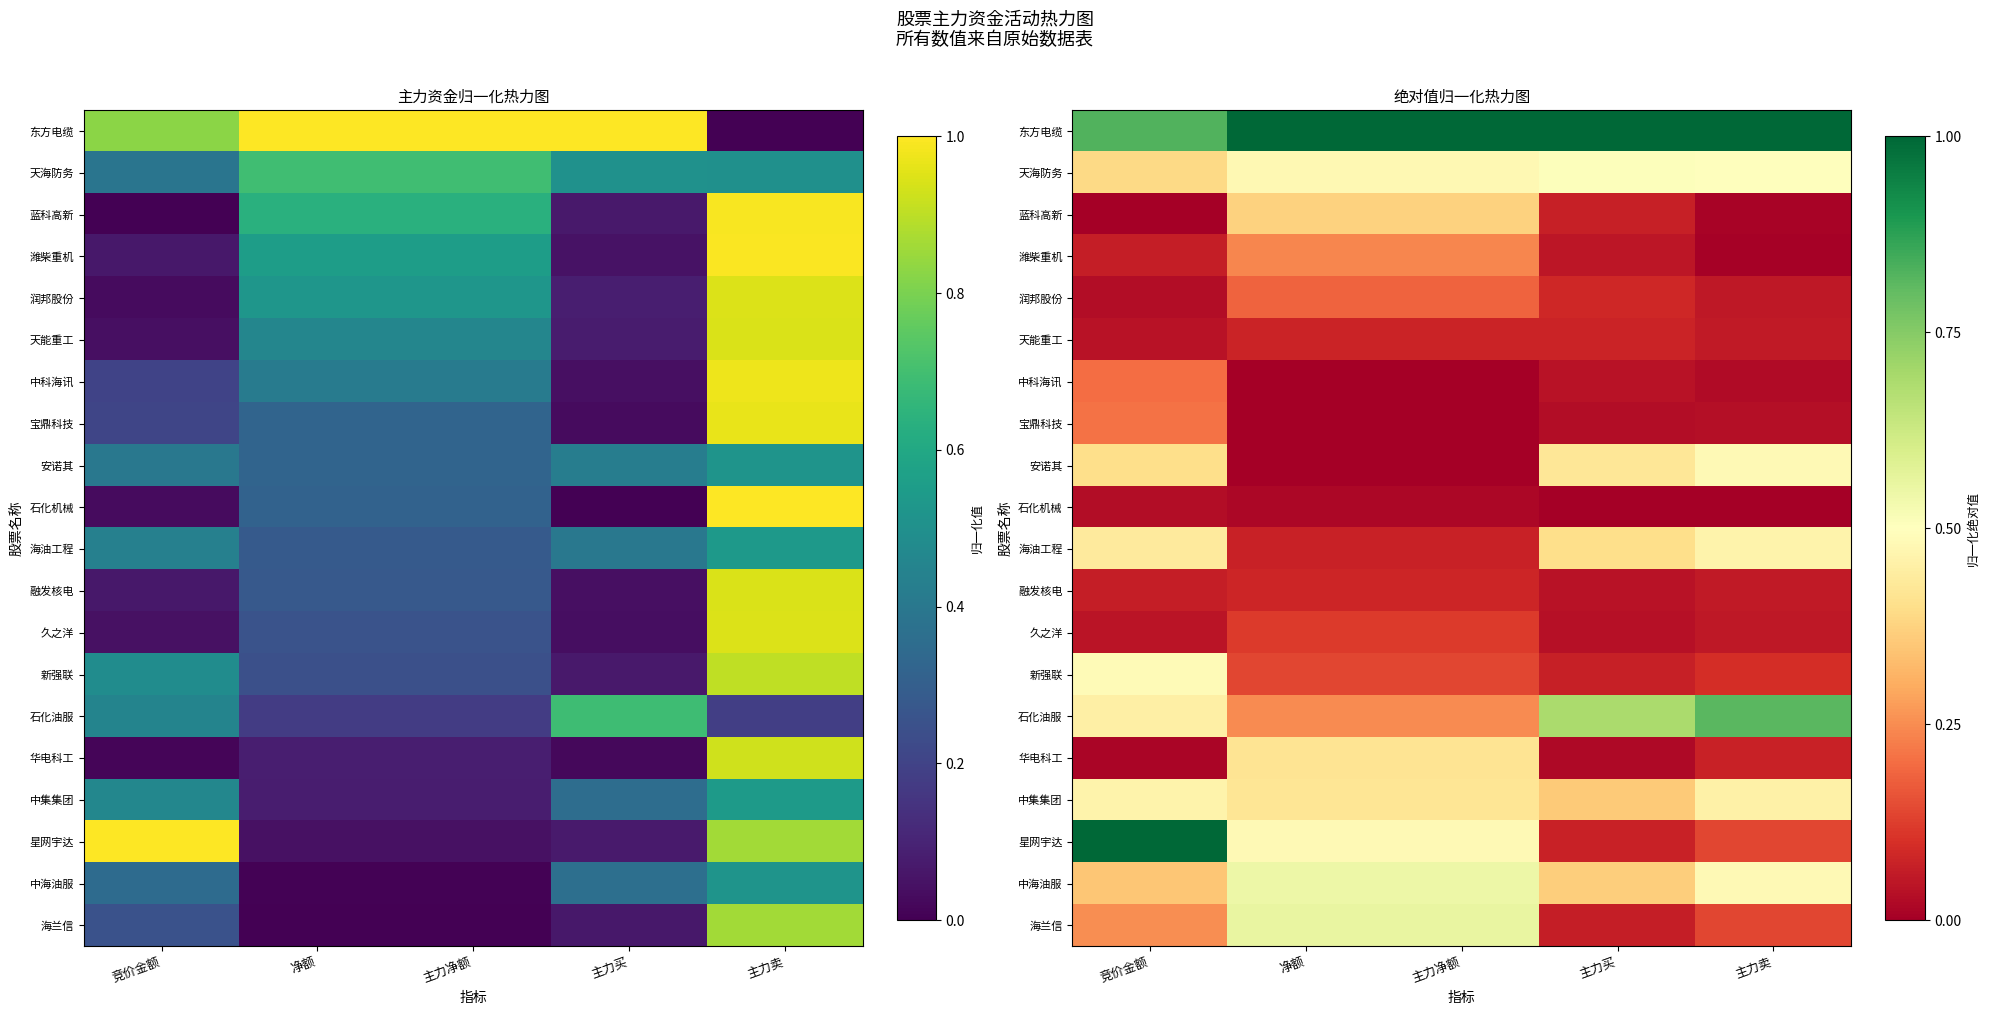

Where is 石化油服 nearest to the value 0?

净额